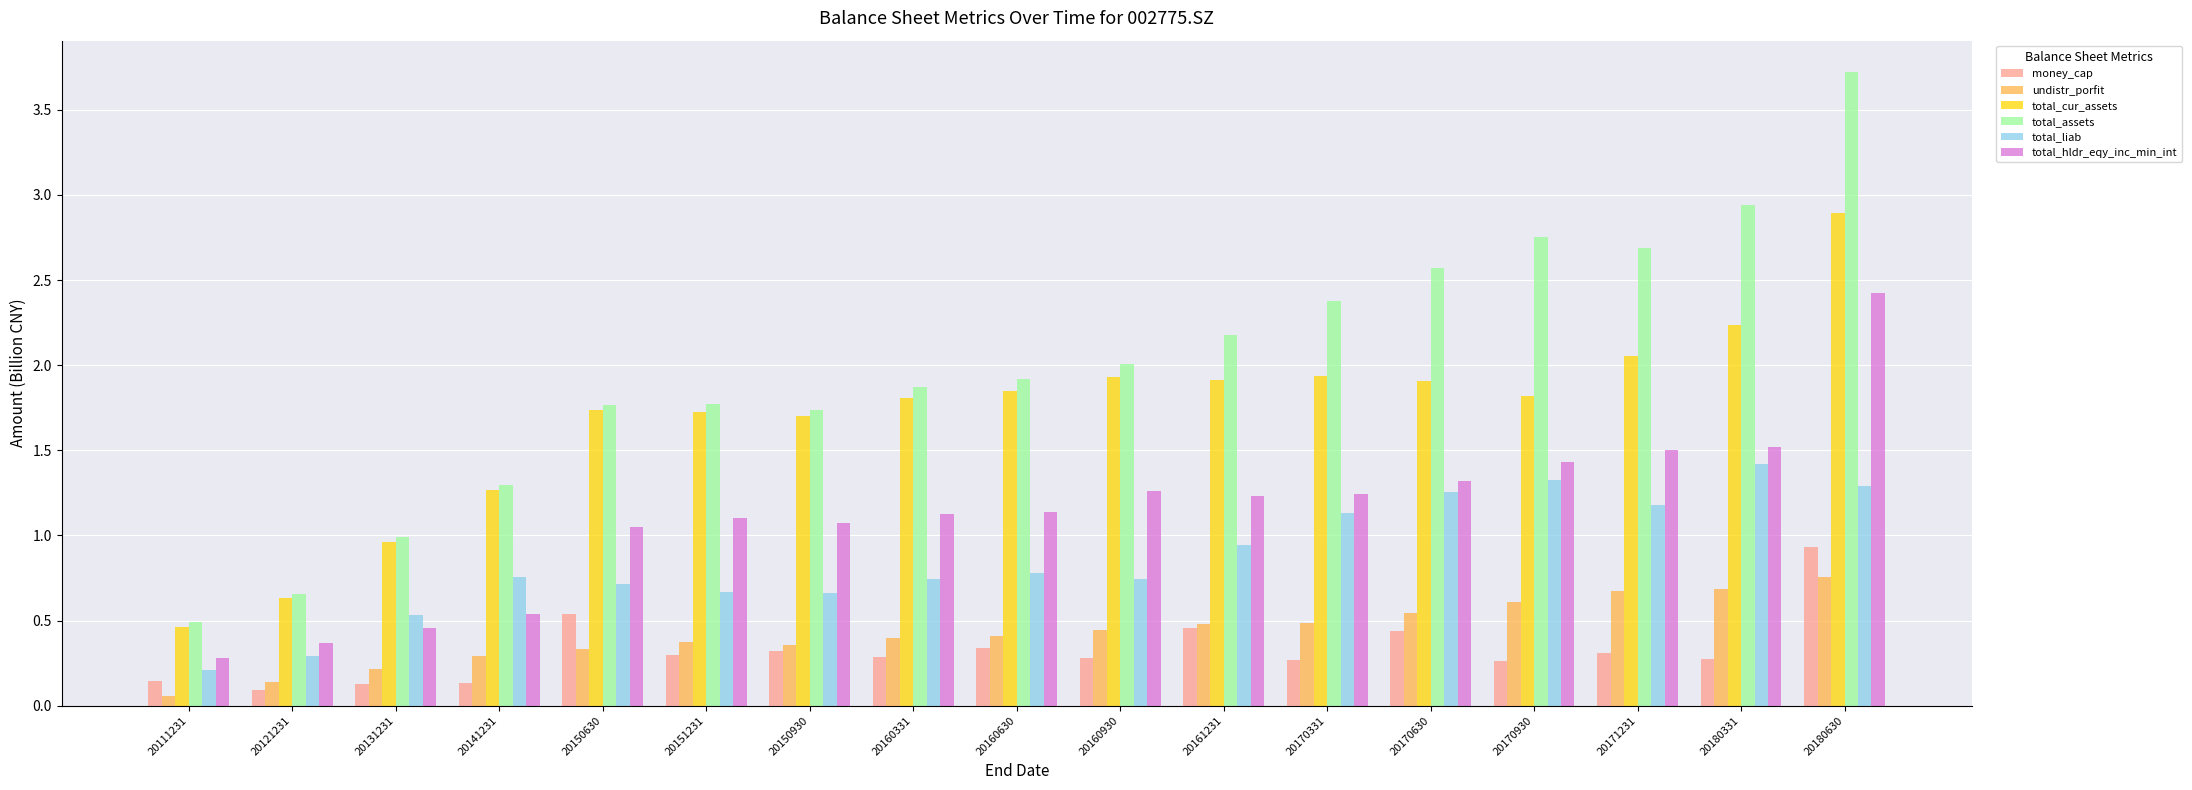

What is the lowest value of the total_hldr_eqy_inc_min_int series?

0.3